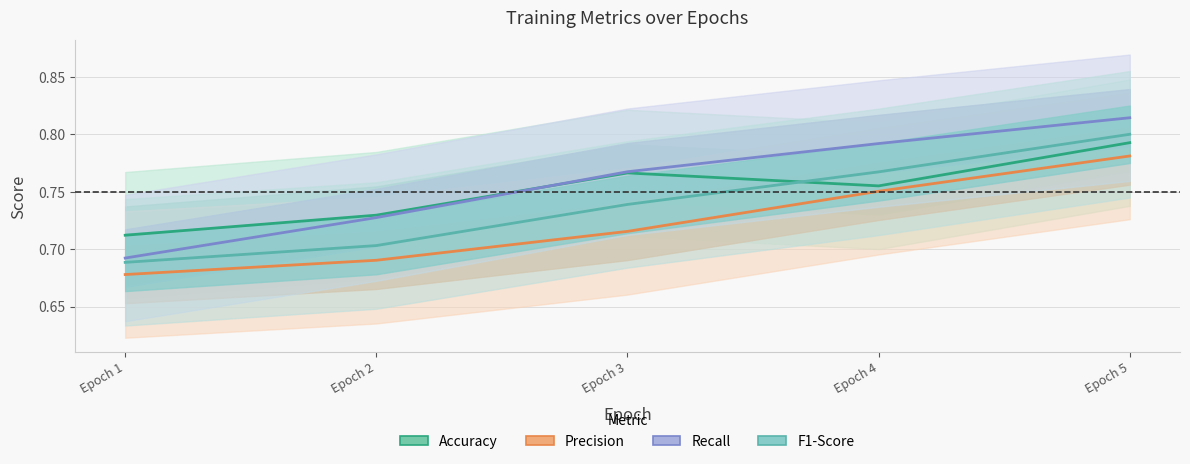

Where is the first local maximum for Accuracy?

Epoch 3